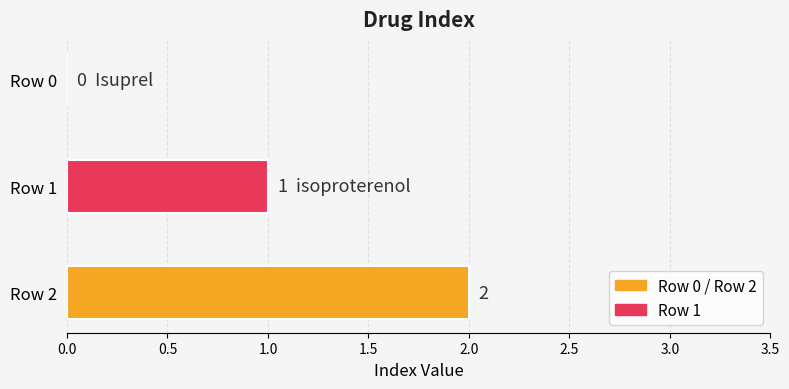

Are the bars grouped side by side (vs. stacked)?

No